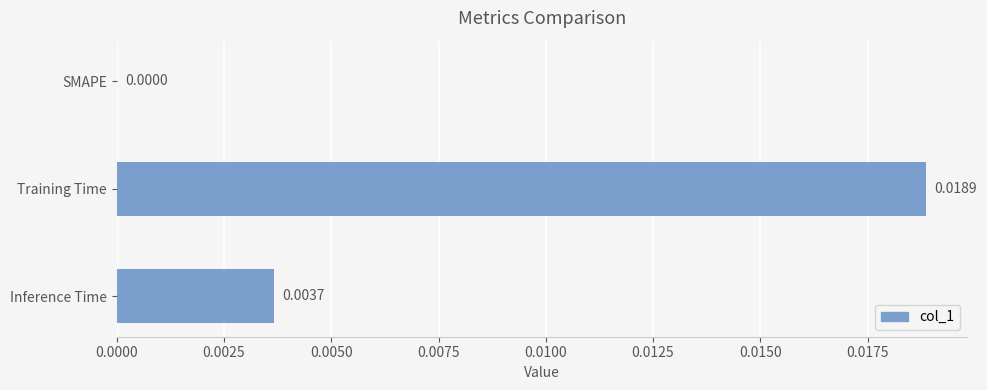

Where is the data nearest to the value 0?

SMAPE